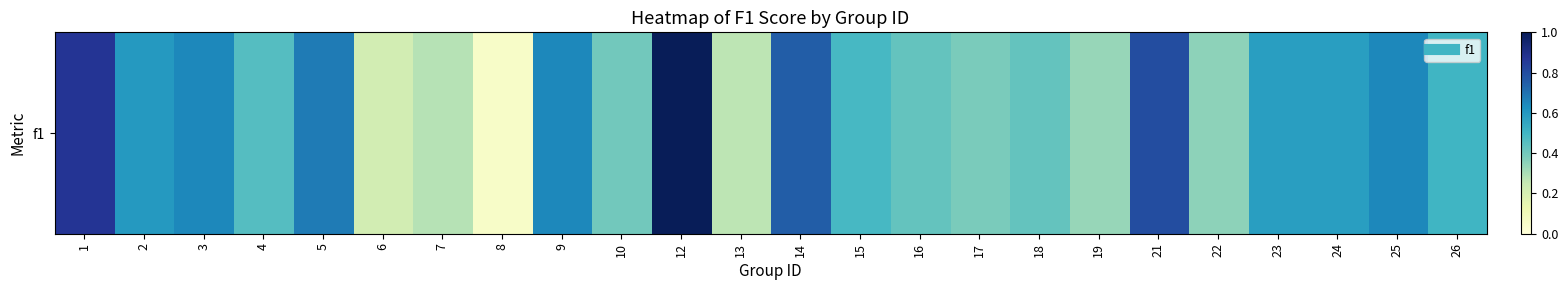

What is the average value?

0.5